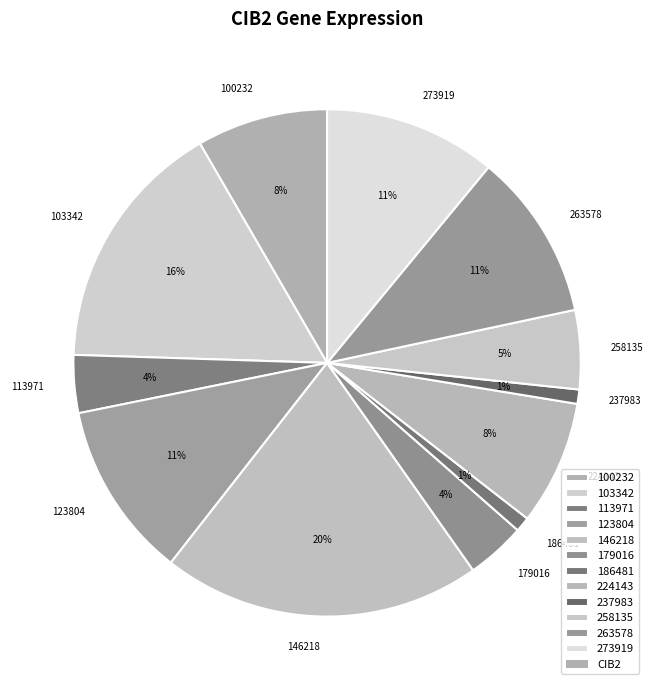

Does 113971 account for over 50% of the chart?

No